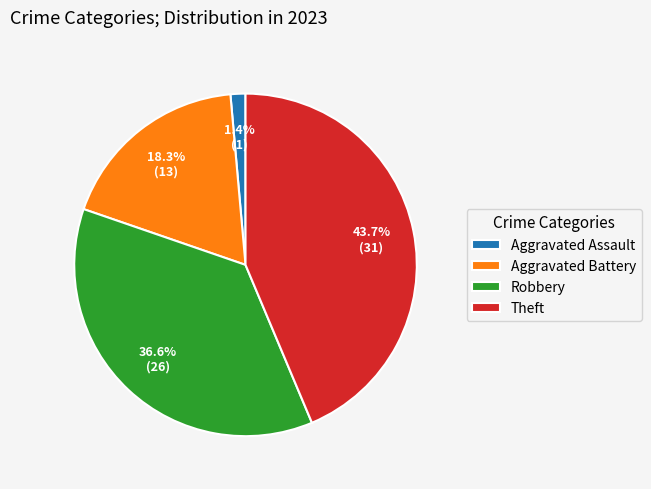

How many segments does this pie chart have?

4